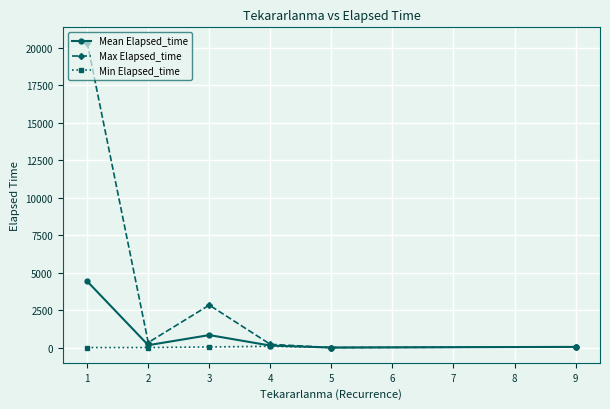

Rank the series by their maximum value, from highest to lowest.

Max Elapsed_time, Mean Elapsed_time, Min Elapsed_time